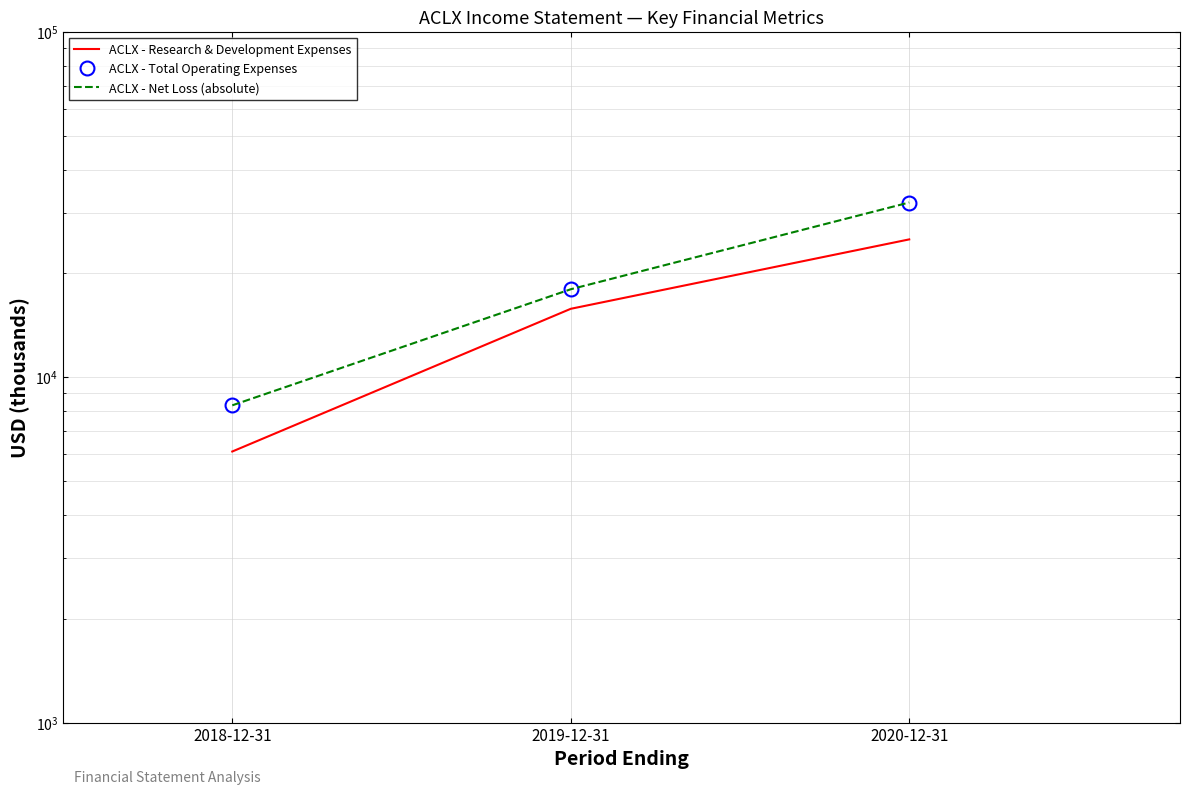

The ACLX - Net Loss (absolute) series shows 32100 at 2020-12-31. True or false?

True